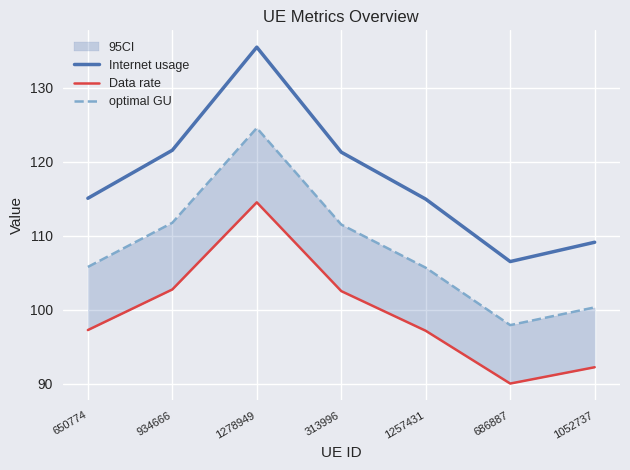

The value of Data rate at 1257431 is 97.2. True or false?

True